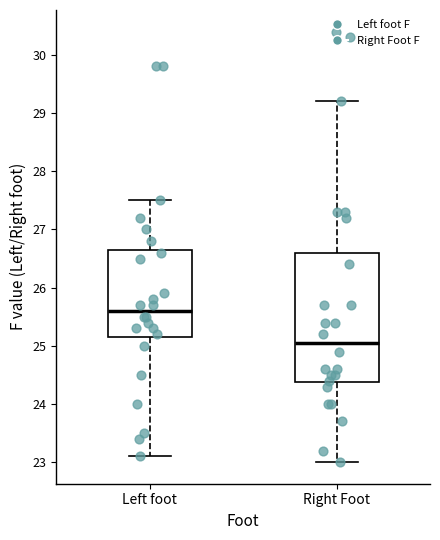

Reading left to right, transcribe this box plot: for each box, give where its median line is, the range the box spans, and where its two whiskers end, as read against the y-axis. The values are not printed on the chart, so give them approximately, as read against the axis.

Left foot: median 25.6, box 25.2 to 26.7, whiskers 23.1 to 27.5
Right Foot: median 25.1, box 24.4 to 26.6, whiskers 23.0 to 29.2